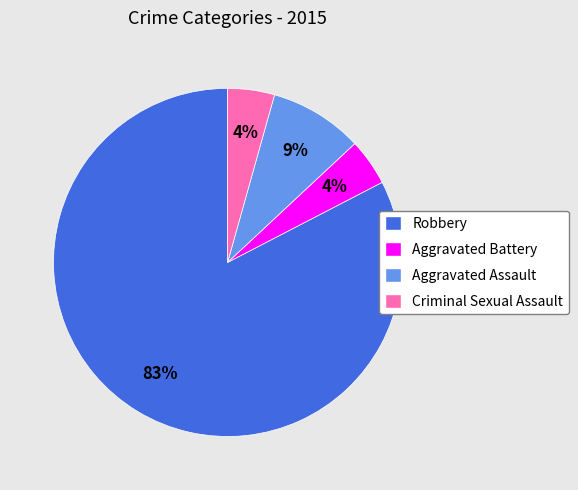

Which has a higher value, Aggravated Assault or Criminal Sexual Assault?

Aggravated Assault